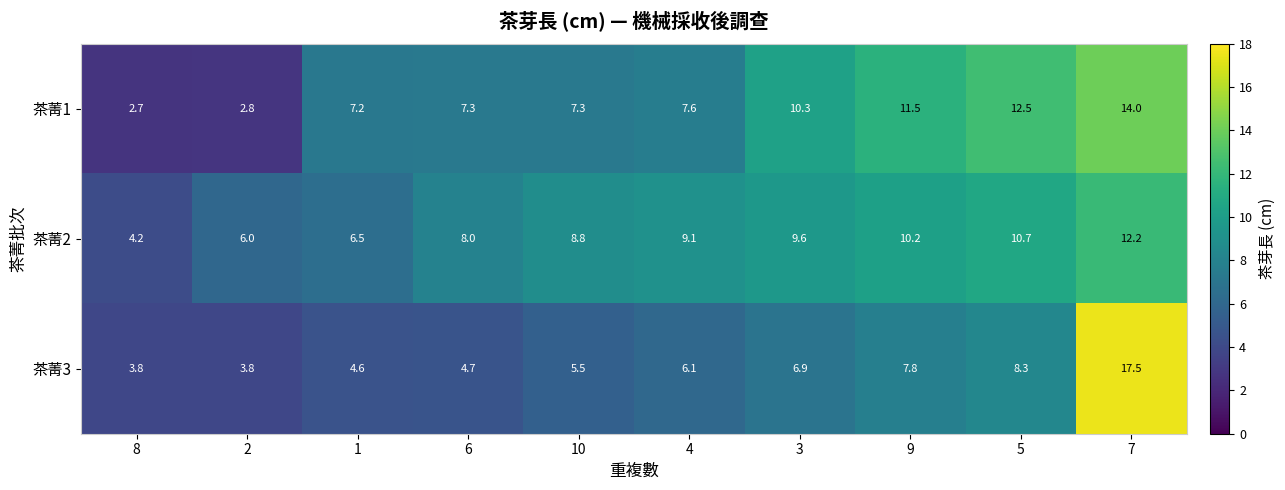

What is the difference between the second highest and minimum values in the 茶菁1 series?

9.8